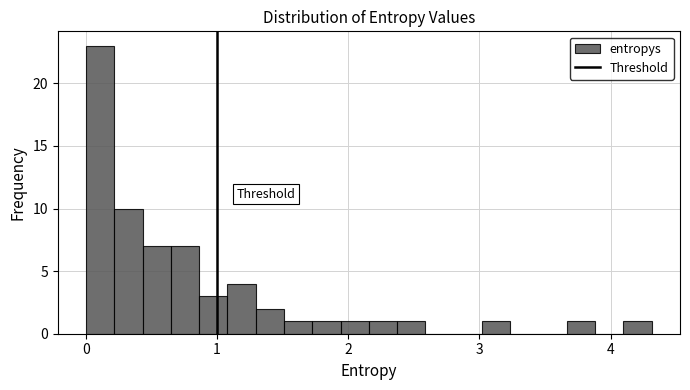

Around what value on the x-axis is the tallest bar? Give the approximate position of its centre, as read against the axis.

0.1